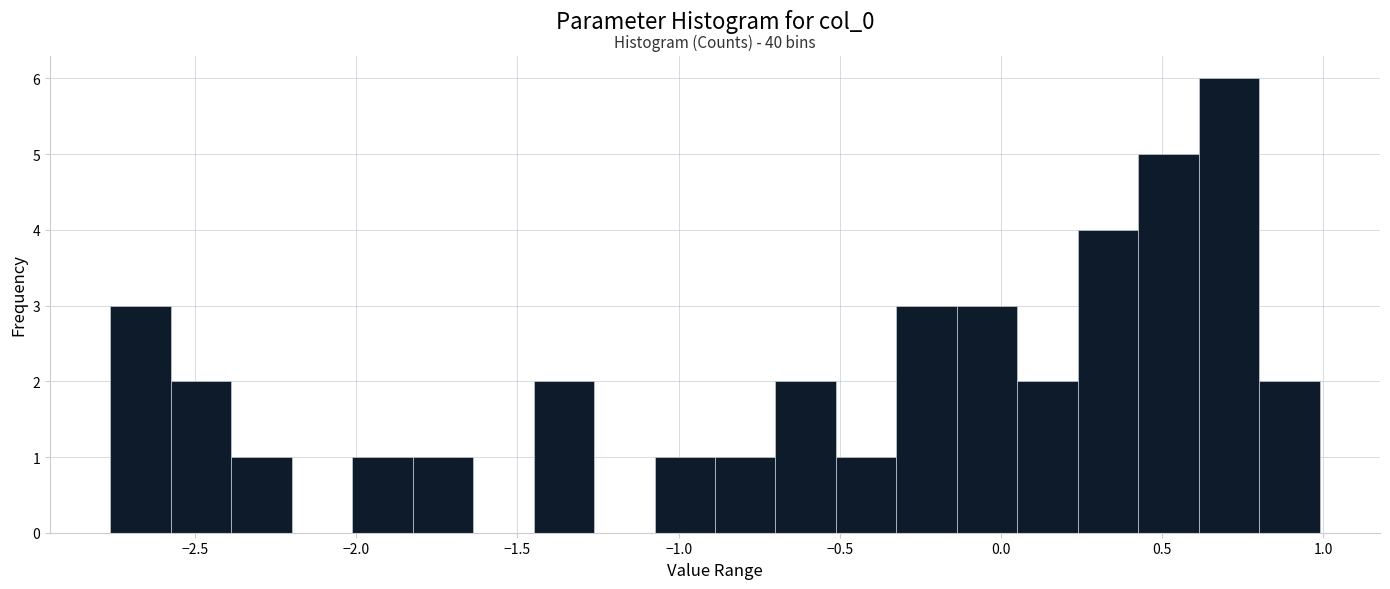

Around what value on the x-axis is the tallest bar? Give the approximate position of its centre, as read against the axis.

0.70